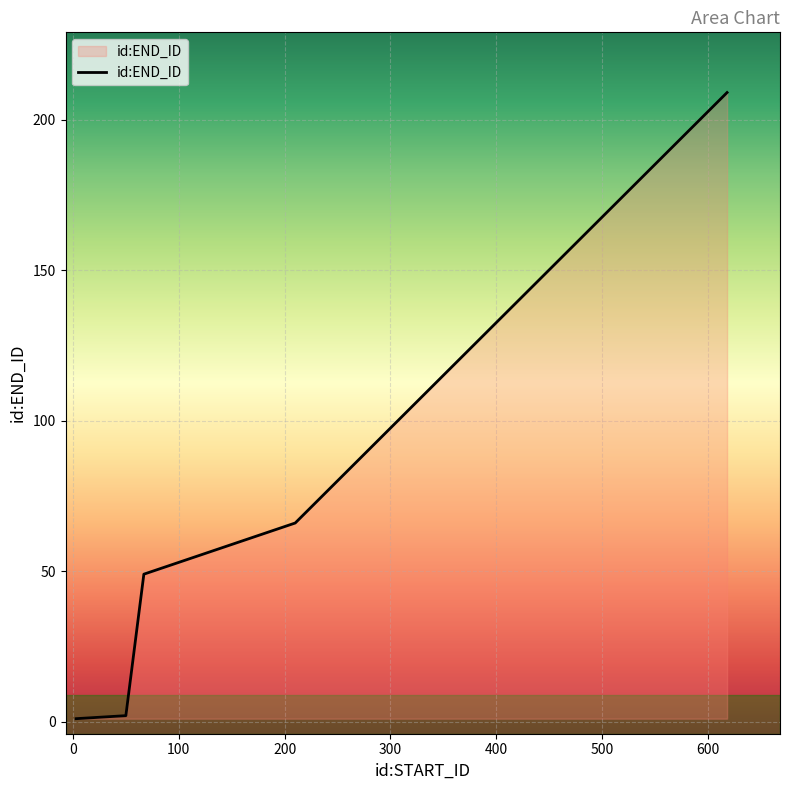

True or false: the data has more than 2 interior local peaks.

False